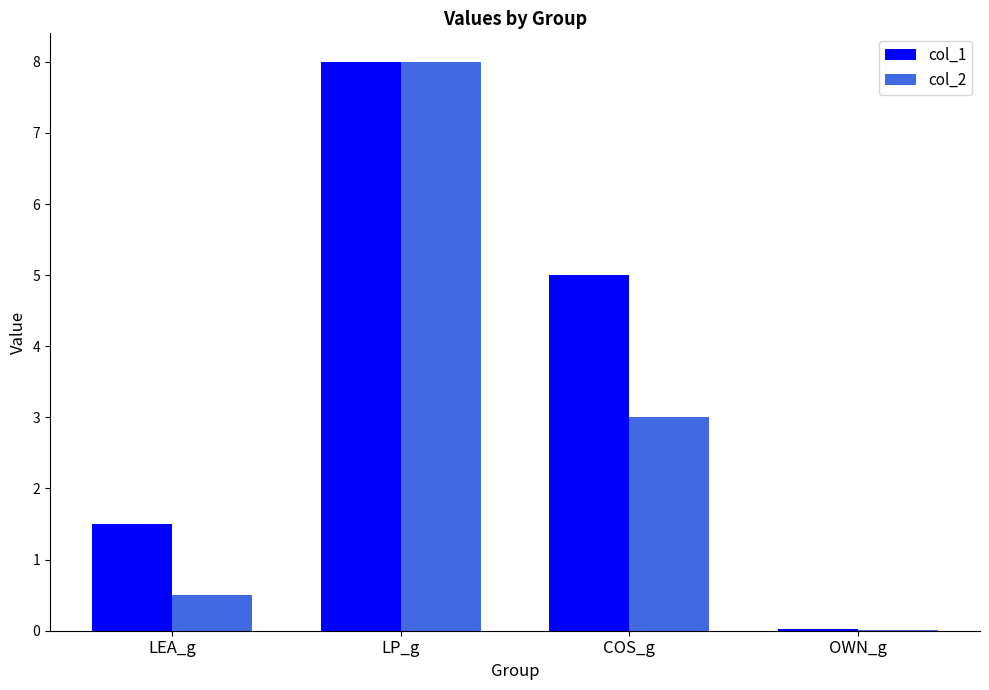

Count the number of categories in the chart.

4